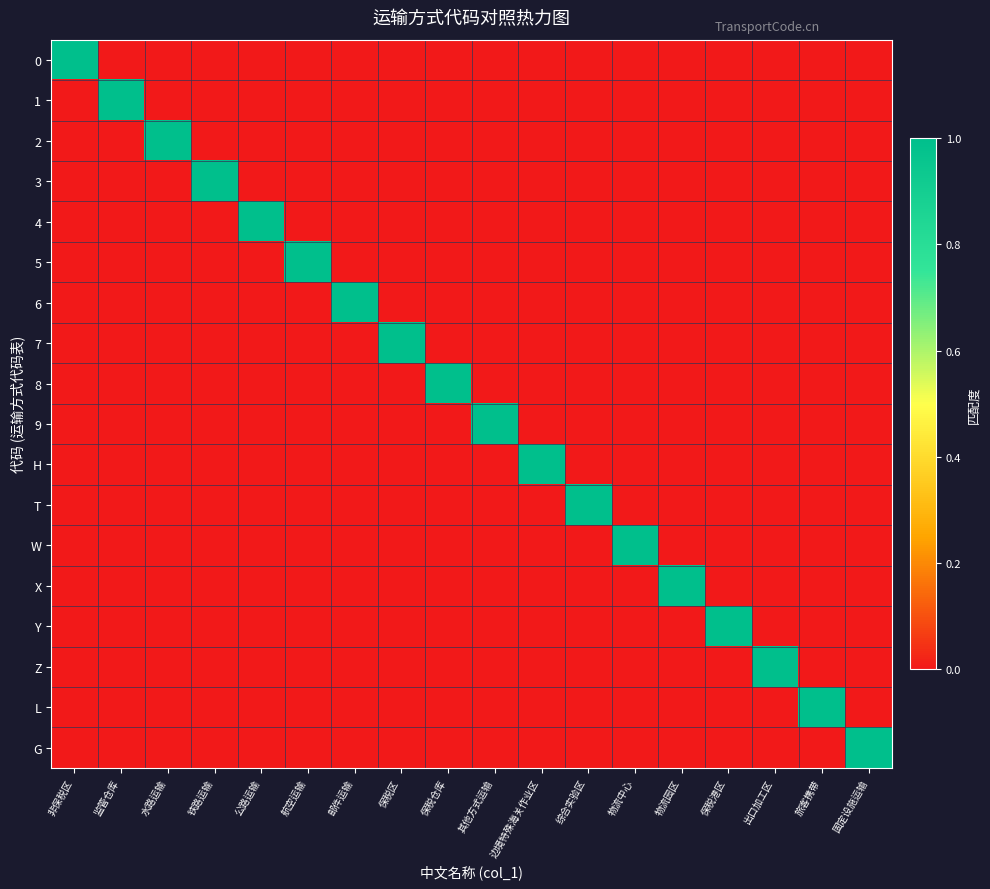

Reading left to right, what are all the values shown in this chart?

0: 非保税区=1	监管仓库=0	水路运输=0	铁路运输=0	公路运输=0	航空运输=0	邮件运输=0	保税区=0	保税仓库=0	其他方式运输=0	边境特殊海关作业区=0	综合实验区=0	物流中心=0	物流园区=0	保税港区=0	出口加工区=0	旅客携带=0	固定设施运输=0
1: 非保税区=0	监管仓库=1	水路运输=0	铁路运输=0	公路运输=0	航空运输=0	邮件运输=0	保税区=0	保税仓库=0	其他方式运输=0	边境特殊海关作业区=0	综合实验区=0	物流中心=0	物流园区=0	保税港区=0	出口加工区=0	旅客携带=0	固定设施运输=0
2: 非保税区=0	监管仓库=0	水路运输=1	铁路运输=0	公路运输=0	航空运输=0	邮件运输=0	保税区=0	保税仓库=0	其他方式运输=0	边境特殊海关作业区=0	综合实验区=0	物流中心=0	物流园区=0	保税港区=0	出口加工区=0	旅客携带=0	固定设施运输=0
3: 非保税区=0	监管仓库=0	水路运输=0	铁路运输=1	公路运输=0	航空运输=0	邮件运输=0	保税区=0	保税仓库=0	其他方式运输=0	边境特殊海关作业区=0	综合实验区=0	物流中心=0	物流园区=0	保税港区=0	出口加工区=0	旅客携带=0	固定设施运输=0
4: 非保税区=0	监管仓库=0	水路运输=0	铁路运输=0	公路运输=1	航空运输=0	邮件运输=0	保税区=0	保税仓库=0	其他方式运输=0	边境特殊海关作业区=0	综合实验区=0	物流中心=0	物流园区=0	保税港区=0	出口加工区=0	旅客携带=0	固定设施运输=0
5: 非保税区=0	监管仓库=0	水路运输=0	铁路运输=0	公路运输=0	航空运输=1	邮件运输=0	保税区=0	保税仓库=0	其他方式运输=0	边境特殊海关作业区=0	综合实验区=0	物流中心=0	物流园区=0	保税港区=0	出口加工区=0	旅客携带=0	固定设施运输=0
6: 非保税区=0	监管仓库=0	水路运输=0	铁路运输=0	公路运输=0	航空运输=0	邮件运输=1	保税区=0	保税仓库=0	其他方式运输=0	边境特殊海关作业区=0	综合实验区=0	物流中心=0	物流园区=0	保税港区=0	出口加工区=0	旅客携带=0	固定设施运输=0
7: 非保税区=0	监管仓库=0	水路运输=0	铁路运输=0	公路运输=0	航空运输=0	邮件运输=0	保税区=1	保税仓库=0	其他方式运输=0	边境特殊海关作业区=0	综合实验区=0	物流中心=0	物流园区=0	保税港区=0	出口加工区=0	旅客携带=0	固定设施运输=0
8: 非保税区=0	监管仓库=0	水路运输=0	铁路运输=0	公路运输=0	航空运输=0	邮件运输=0	保税区=0	保税仓库=1	其他方式运输=0	边境特殊海关作业区=0	综合实验区=0	物流中心=0	物流园区=0	保税港区=0	出口加工区=0	旅客携带=0	固定设施运输=0
9: 非保税区=0	监管仓库=0	水路运输=0	铁路运输=0	公路运输=0	航空运输=0	邮件运输=0	保税区=0	保税仓库=0	其他方式运输=1	边境特殊海关作业区=0	综合实验区=0	物流中心=0	物流园区=0	保税港区=0	出口加工区=0	旅客携带=0	固定设施运输=0
H: 非保税区=0	监管仓库=0	水路运输=0	铁路运输=0	公路运输=0	航空运输=0	邮件运输=0	保税区=0	保税仓库=0	其他方式运输=0	边境特殊海关作业区=1	综合实验区=0	物流中心=0	物流园区=0	保税港区=0	出口加工区=0	旅客携带=0	固定设施运输=0
T: 非保税区=0	监管仓库=0	水路运输=0	铁路运输=0	公路运输=0	航空运输=0	邮件运输=0	保税区=0	保税仓库=0	其他方式运输=0	边境特殊海关作业区=0	综合实验区=1	物流中心=0	物流园区=0	保税港区=0	出口加工区=0	旅客携带=0	固定设施运输=0
W: 非保税区=0	监管仓库=0	水路运输=0	铁路运输=0	公路运输=0	航空运输=0	邮件运输=0	保税区=0	保税仓库=0	其他方式运输=0	边境特殊海关作业区=0	综合实验区=0	物流中心=1	物流园区=0	保税港区=0	出口加工区=0	旅客携带=0	固定设施运输=0
X: 非保税区=0	监管仓库=0	水路运输=0	铁路运输=0	公路运输=0	航空运输=0	邮件运输=0	保税区=0	保税仓库=0	其他方式运输=0	边境特殊海关作业区=0	综合实验区=0	物流中心=0	物流园区=1	保税港区=0	出口加工区=0	旅客携带=0	固定设施运输=0
Y: 非保税区=0	监管仓库=0	水路运输=0	铁路运输=0	公路运输=0	航空运输=0	邮件运输=0	保税区=0	保税仓库=0	其他方式运输=0	边境特殊海关作业区=0	综合实验区=0	物流中心=0	物流园区=0	保税港区=1	出口加工区=0	旅客携带=0	固定设施运输=0
Z: 非保税区=0	监管仓库=0	水路运输=0	铁路运输=0	公路运输=0	航空运输=0	邮件运输=0	保税区=0	保税仓库=0	其他方式运输=0	边境特殊海关作业区=0	综合实验区=0	物流中心=0	物流园区=0	保税港区=0	出口加工区=1	旅客携带=0	固定设施运输=0
L: 非保税区=0	监管仓库=0	水路运输=0	铁路运输=0	公路运输=0	航空运输=0	邮件运输=0	保税区=0	保税仓库=0	其他方式运输=0	边境特殊海关作业区=0	综合实验区=0	物流中心=0	物流园区=0	保税港区=0	出口加工区=0	旅客携带=1	固定设施运输=0
G: 非保税区=0	监管仓库=0	水路运输=0	铁路运输=0	公路运输=0	航空运输=0	邮件运输=0	保税区=0	保税仓库=0	其他方式运输=0	边境特殊海关作业区=0	综合实验区=0	物流中心=0	物流园区=0	保税港区=0	出口加工区=0	旅客携带=0	固定设施运输=1